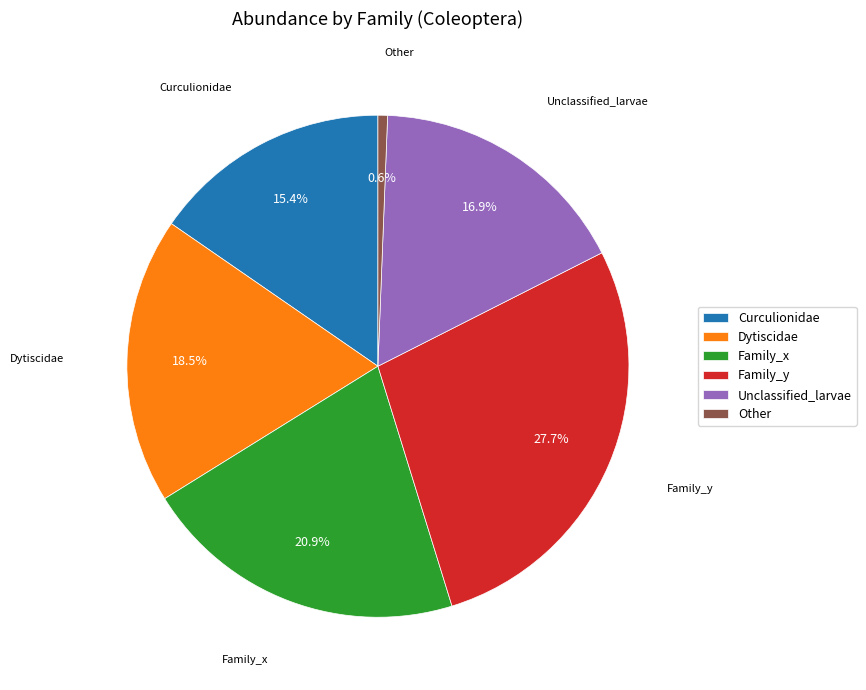

Which slice is the largest?

Family_y